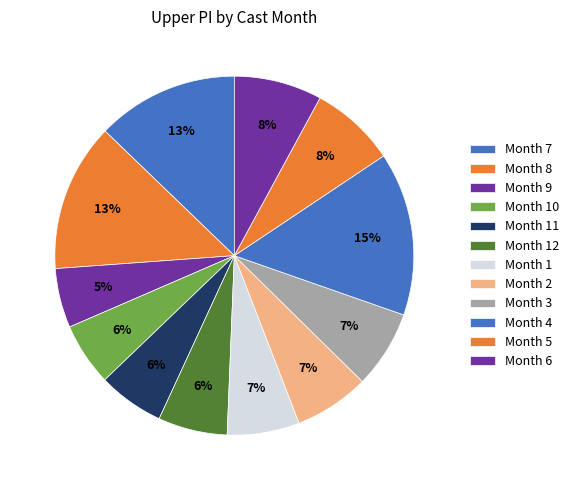

What is the largest slice in the pie chart?

Month 4